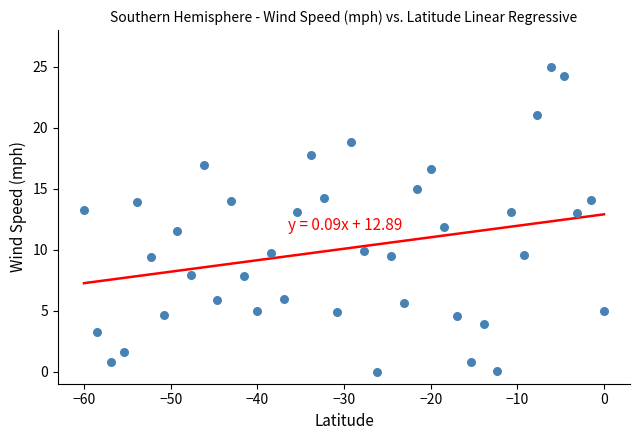

What is the range of X values (max minus min)?

60.0